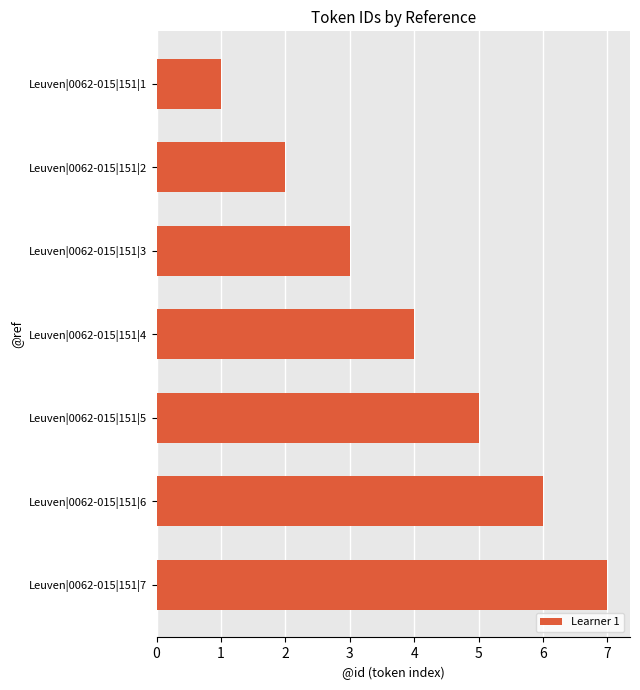

What is the change in value from Leuven|0062-015|151|2 to Leuven|0062-015|151|5?

+3